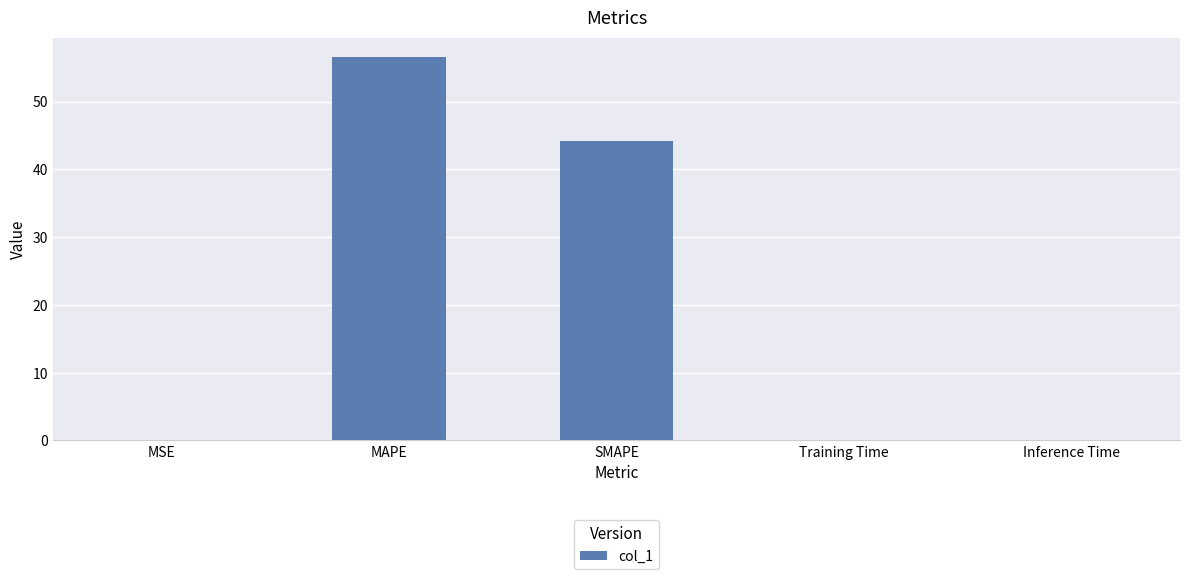

Is it true that the value at MAPE is 56.6?

True